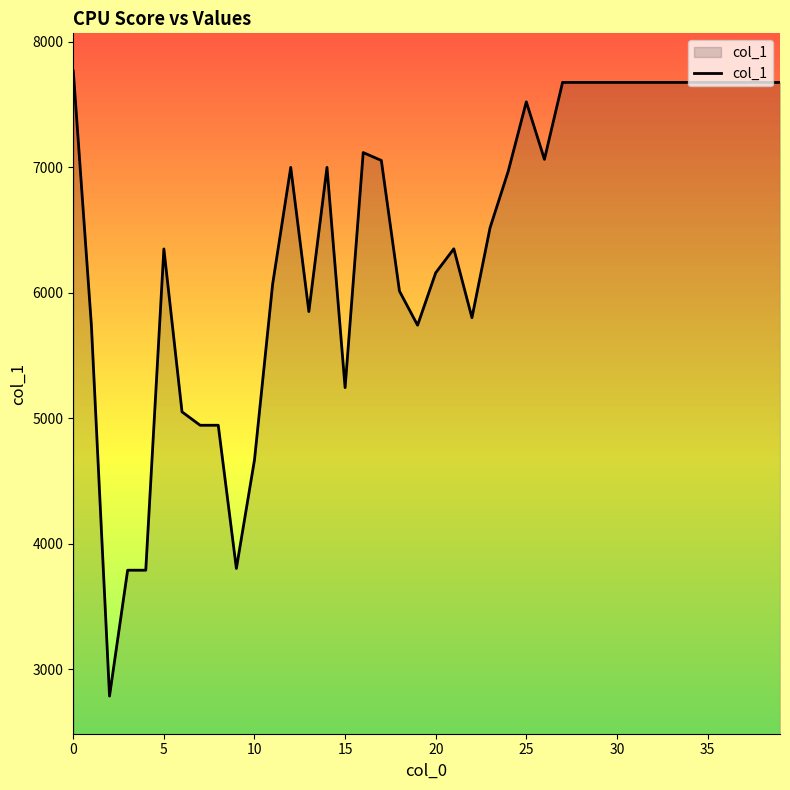

What is the smallest value displayed?

2787